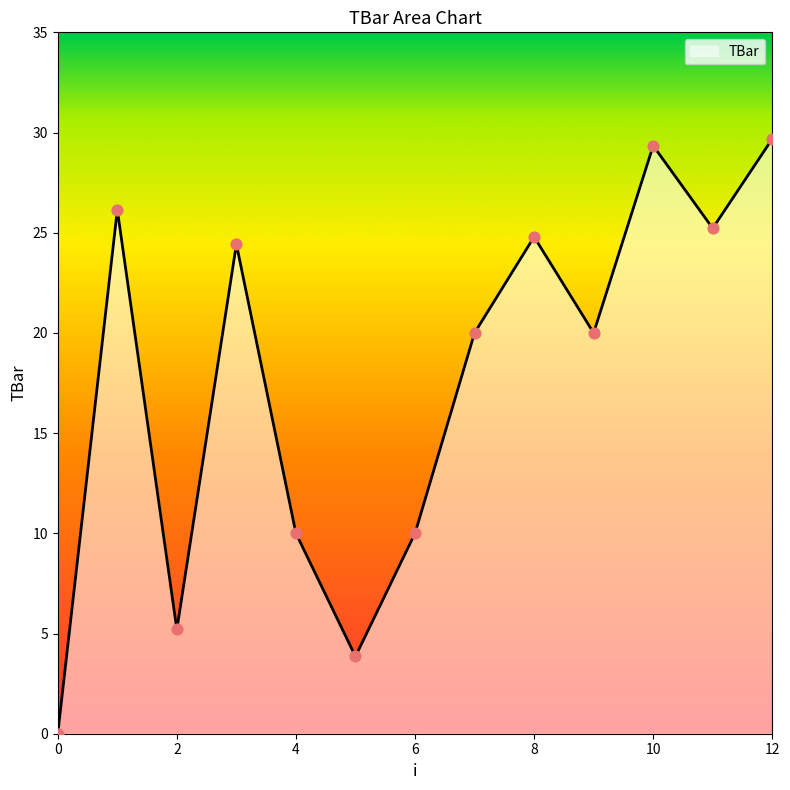

What is the difference between the maximum and minimum values?

29.7